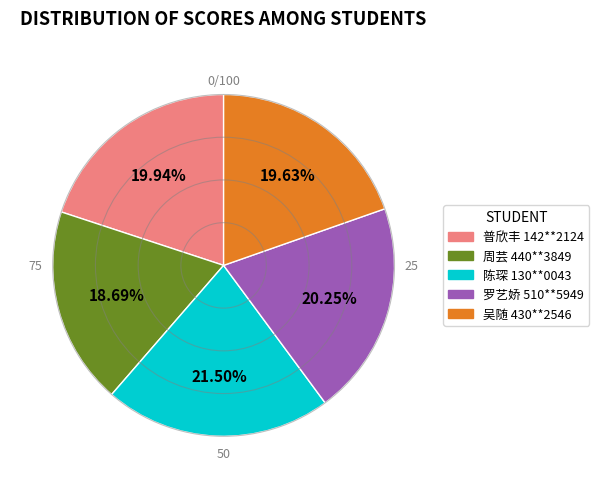

Count the number of slices in the pie.

5